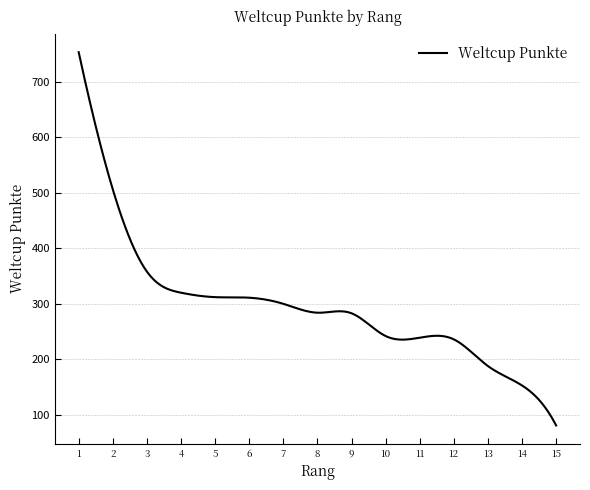

What is the maximum value shown in the chart?

753.0